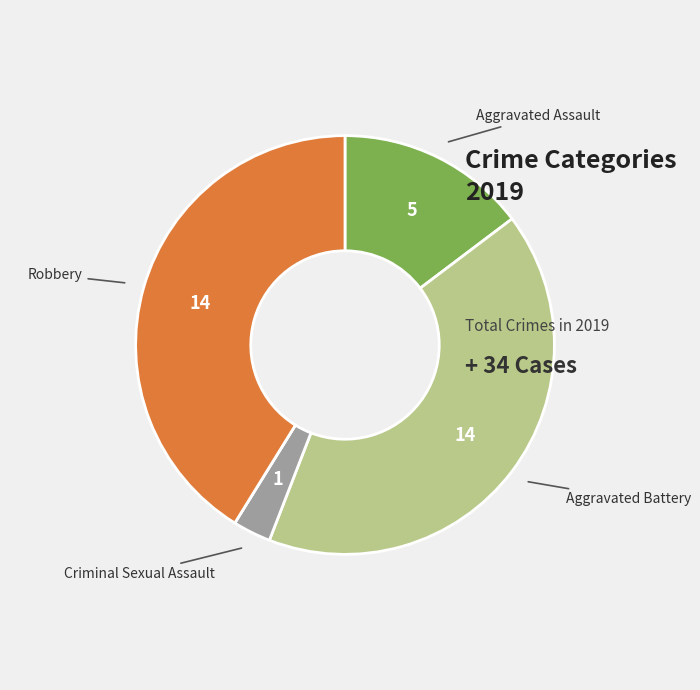

Does any single category account for the majority?

No